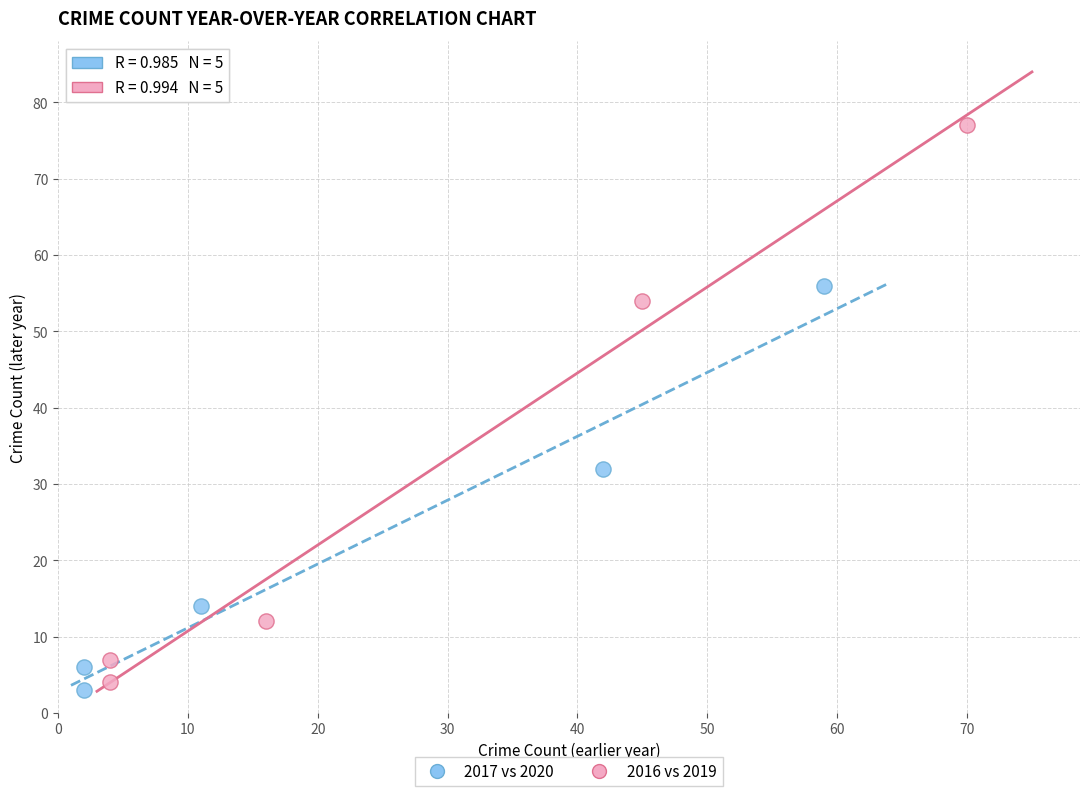

Which series contains the highest Y value?

2016 vs 2019